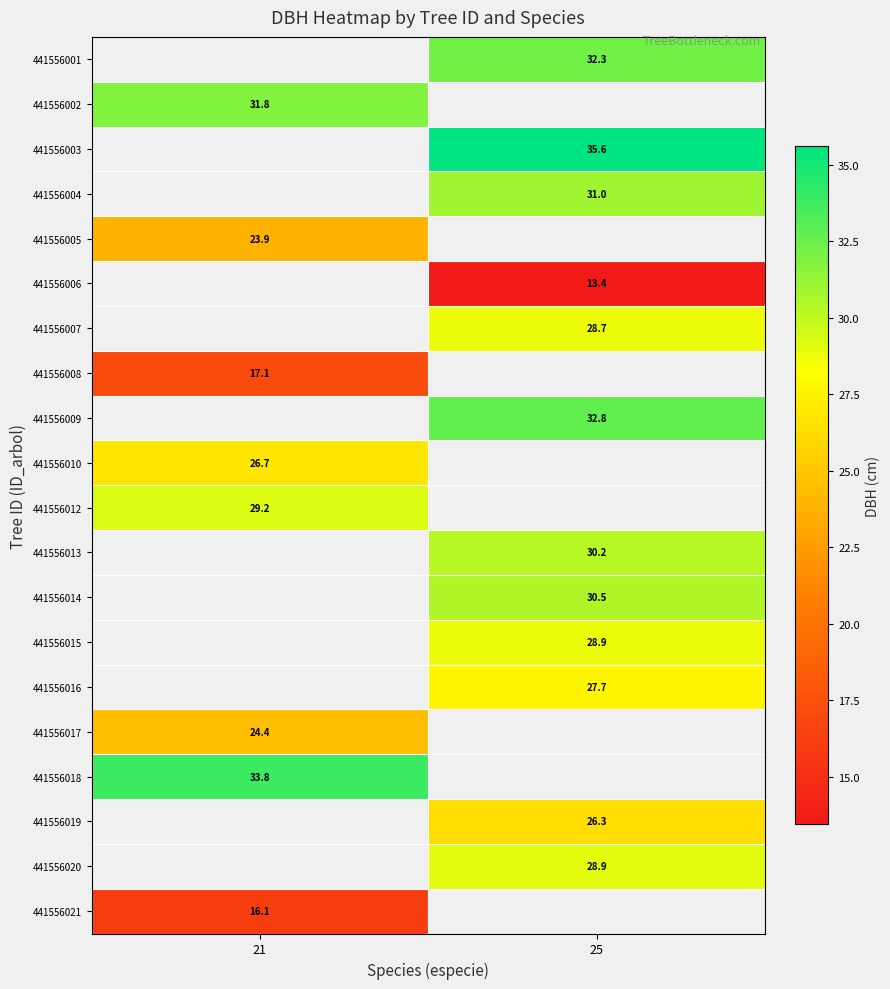

What is the smallest value displayed?

13.4